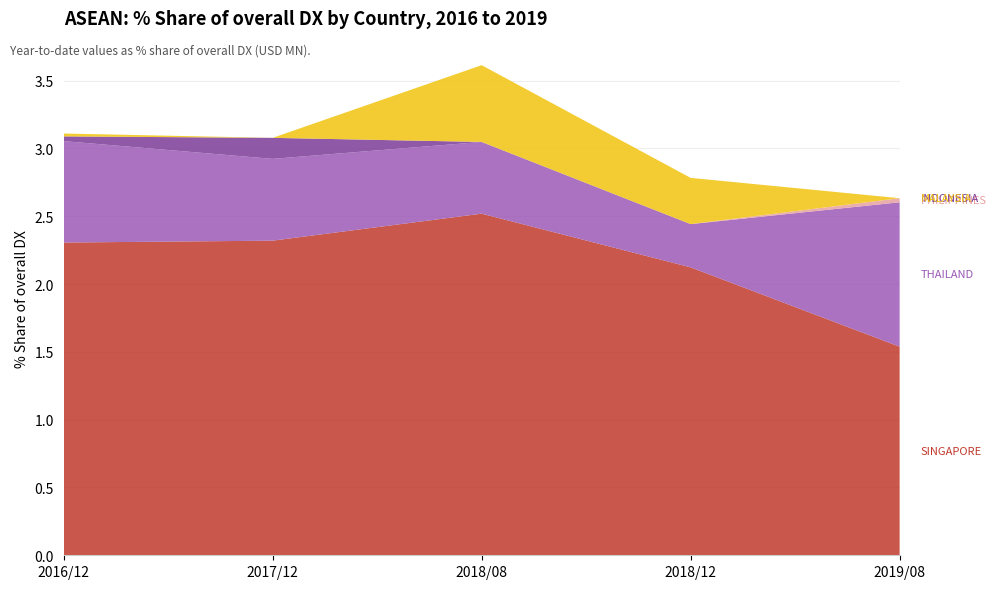

Reading left to right, what are all the values shown in this chart?

201612_% Share of overall DX: 2.3	0.7	0.0	0.0	0.0
201712_% Share of overall DX: 2.3	0.6	0.0	0.2	0.0
201808_% Share of overall DX: 2.5	0.5	0.0	0.0	0.6
201812_% Share of overall DX: 2.1	0.3	0.0	0.0	0.3
201908_% Share of overall DX: 1.5	1.1	0.0	0.0	0.0